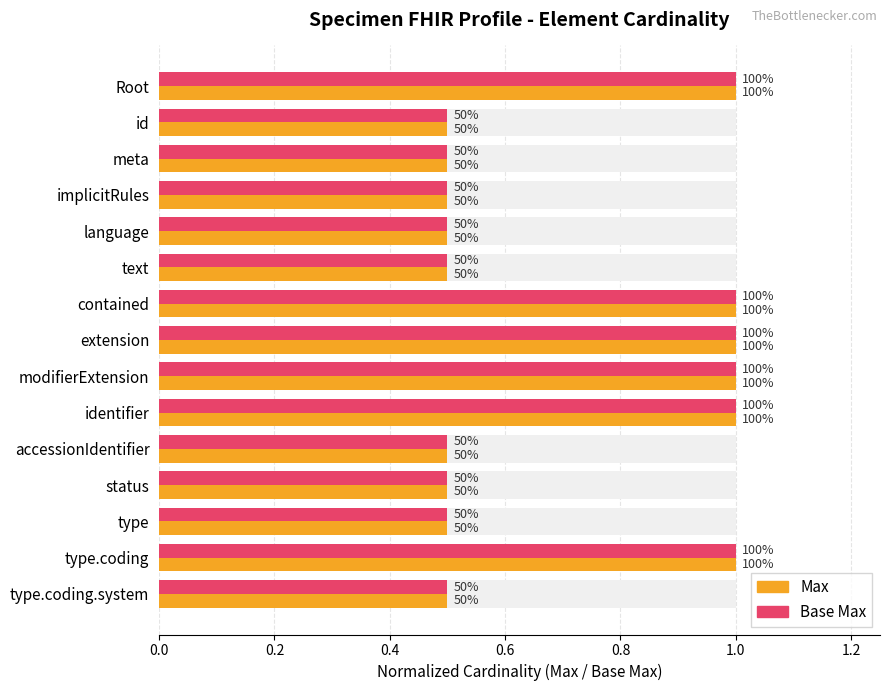

What is the difference between the second highest and minimum values in the Max (normalized) series?

0.5